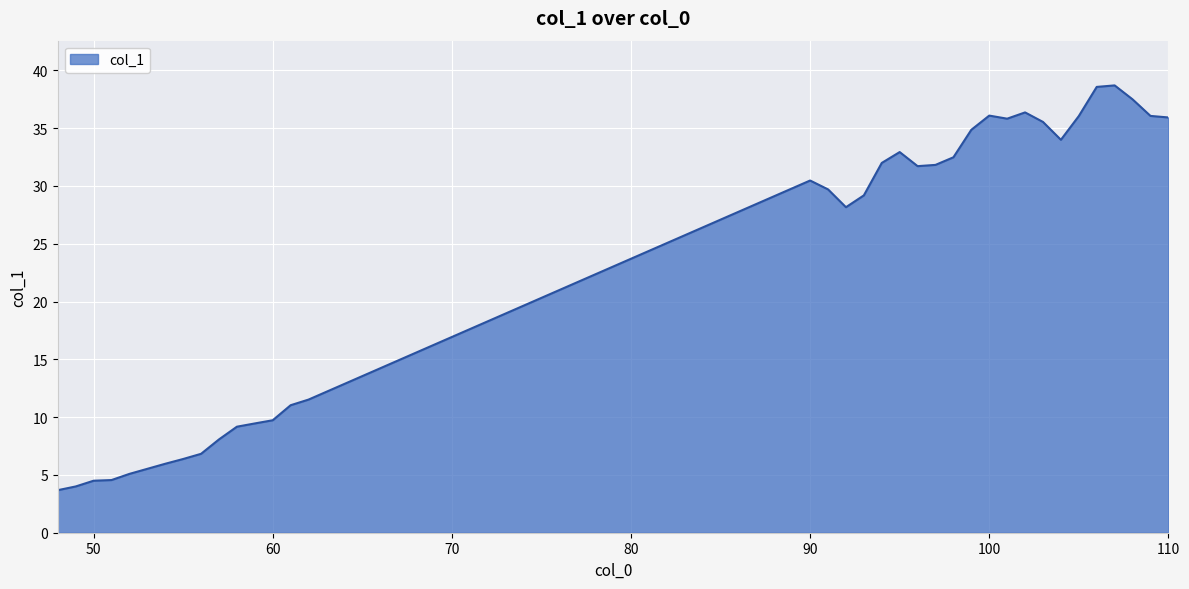

What is the difference between the maximum and minimum values?

35.0